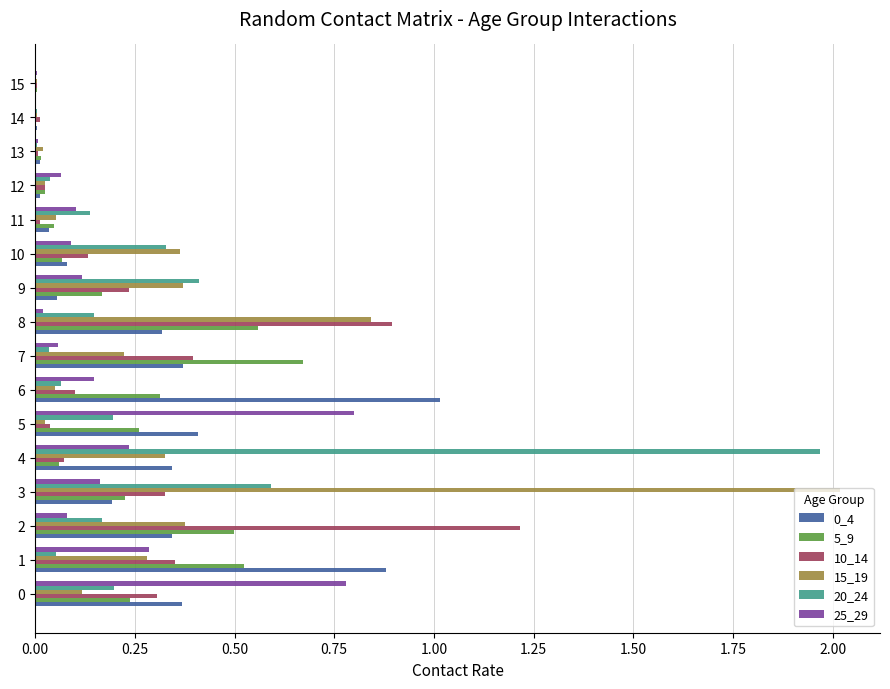

True or false: 10_14 has a value of 0.4 at 1.

True